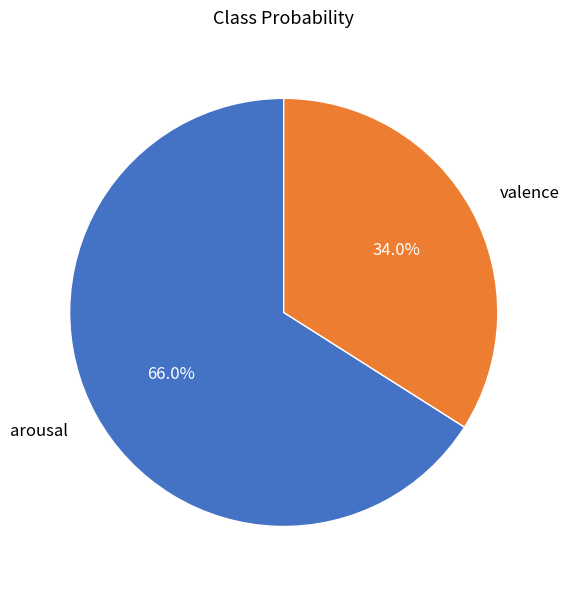

To the nearest percent, what is the average slice percentage?

50%